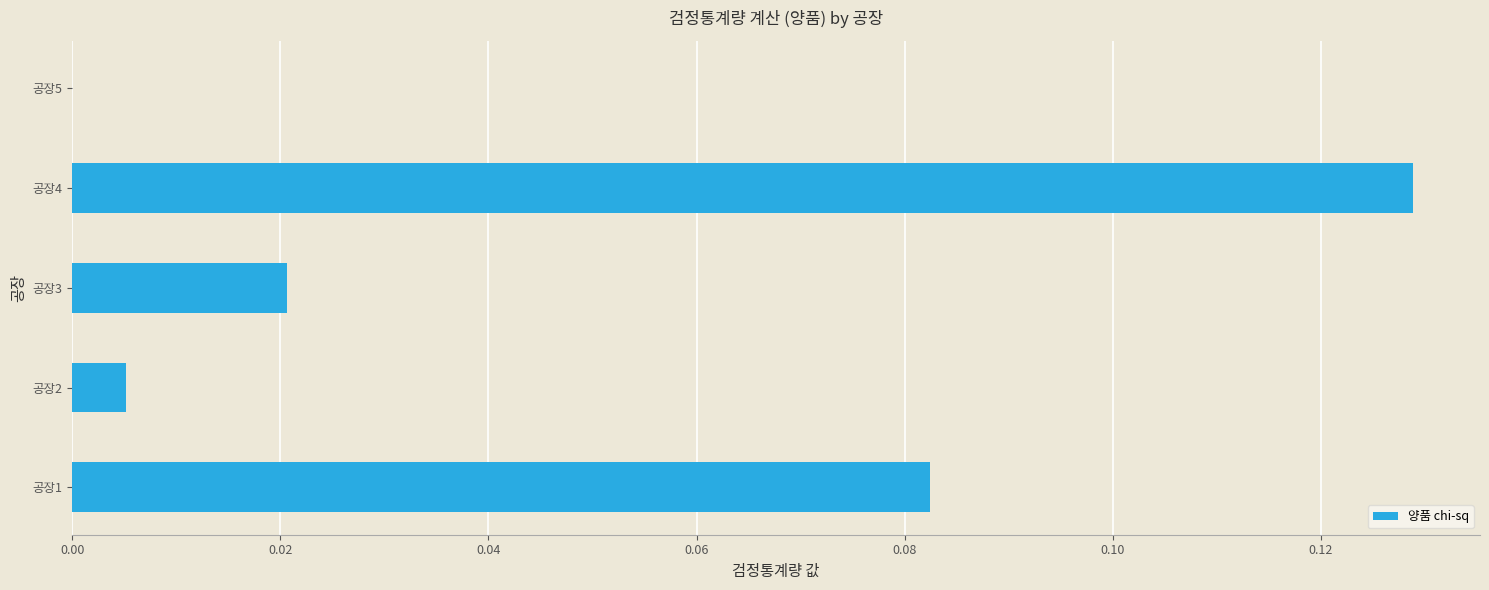

Between 공장1 and 공장4, which is larger?

공장4